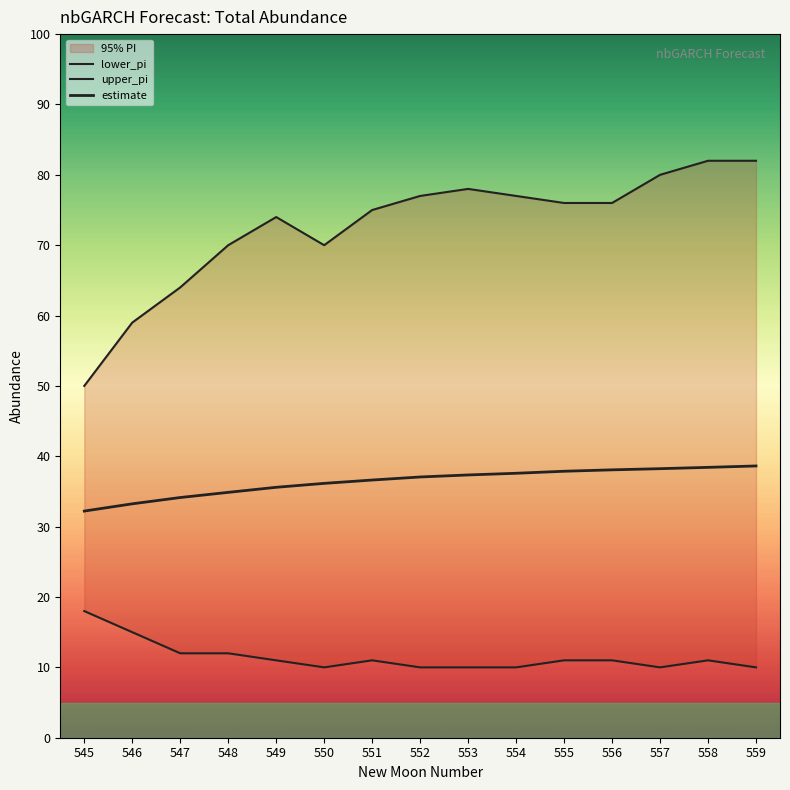

Does the chart have visible grid lines?

No